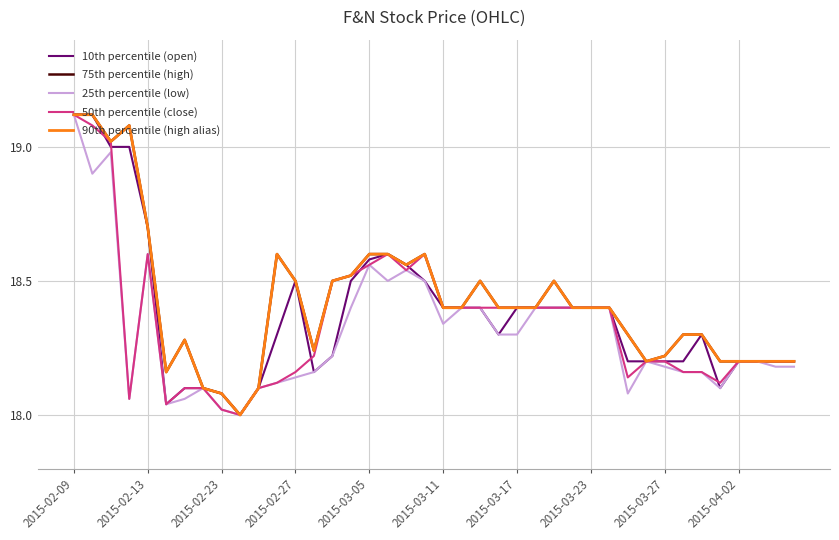

In 50th percentile (close), how many points are higher than both neighbors (excluding endpoints)?

3